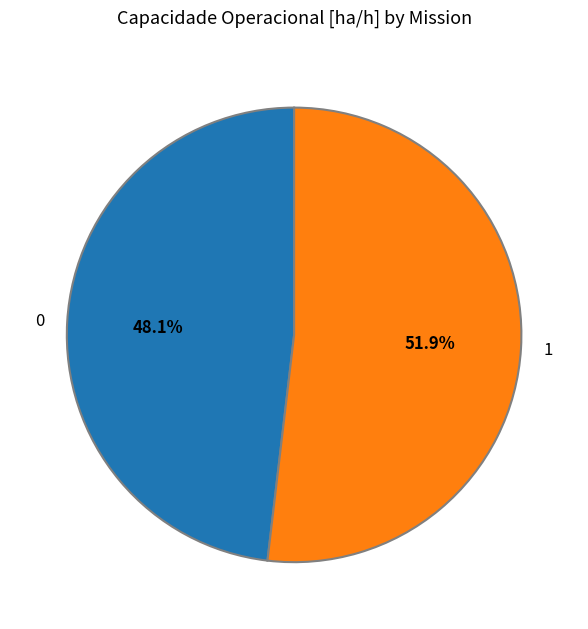

To the nearest percent, what is the difference between the 0 and 1 slice percentages?

4%